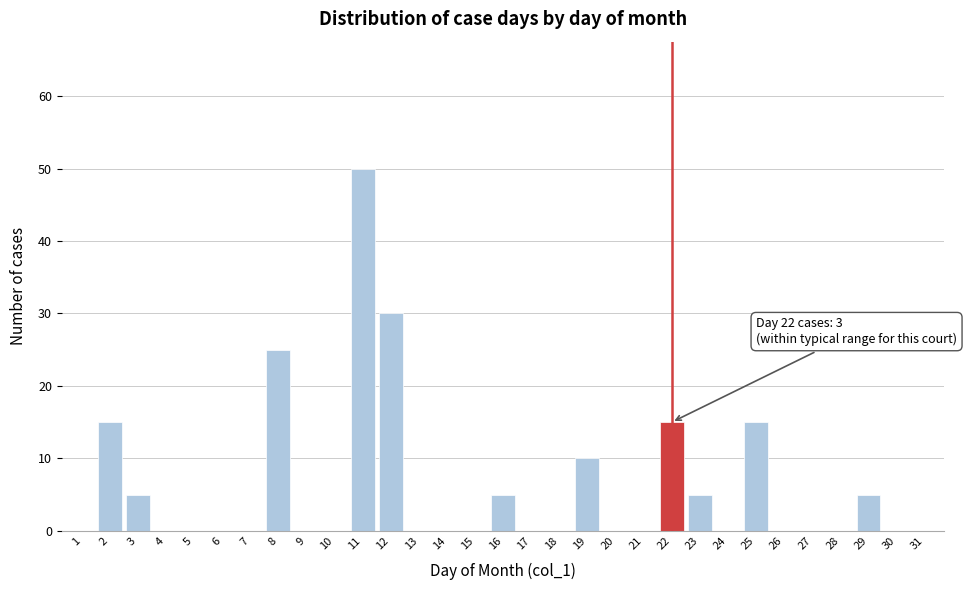

Between 23 and 27, which is larger?

23